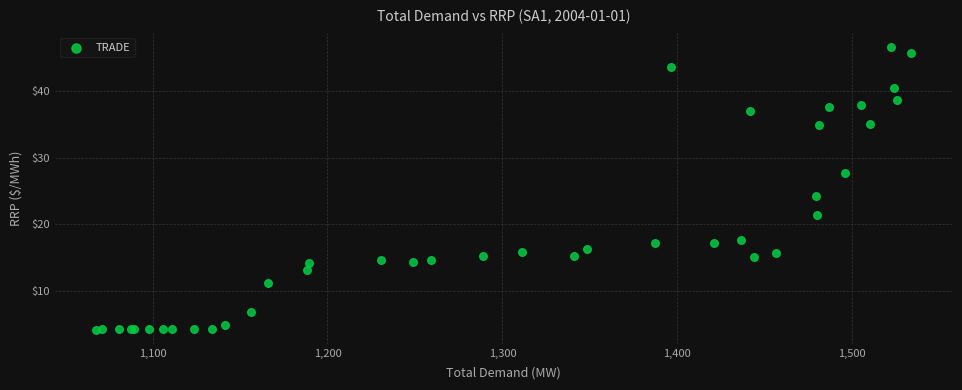

What Y value in the scatter plot is closest to 25?

24.3